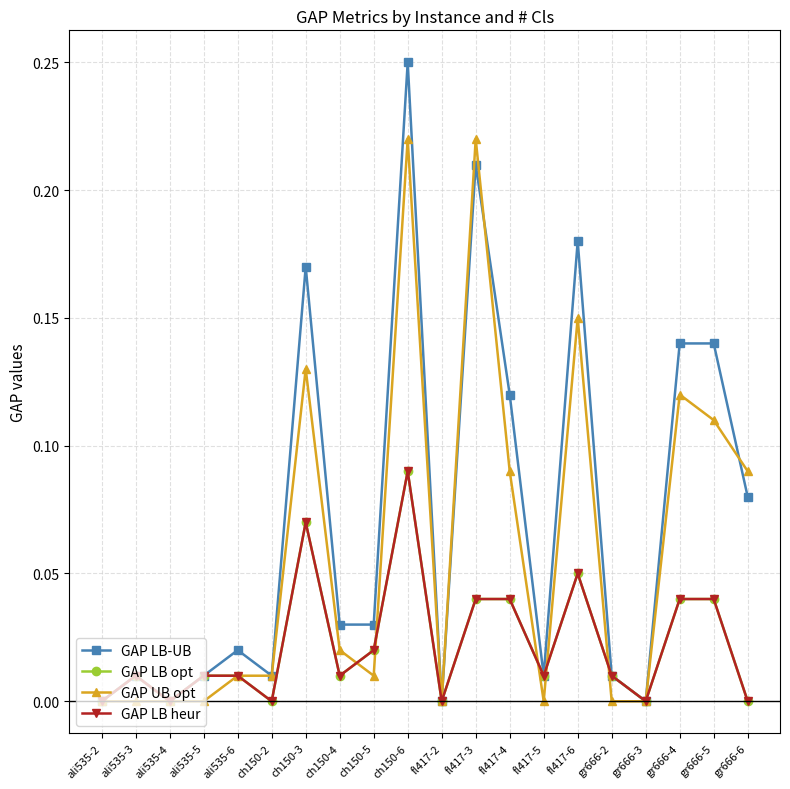

What is the sum of all GAP UB opt values?

1.2